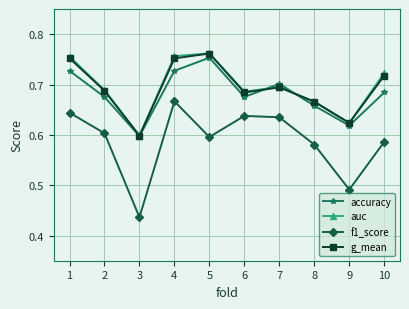

The value of auc at 2 is 0.7. True or false?

True